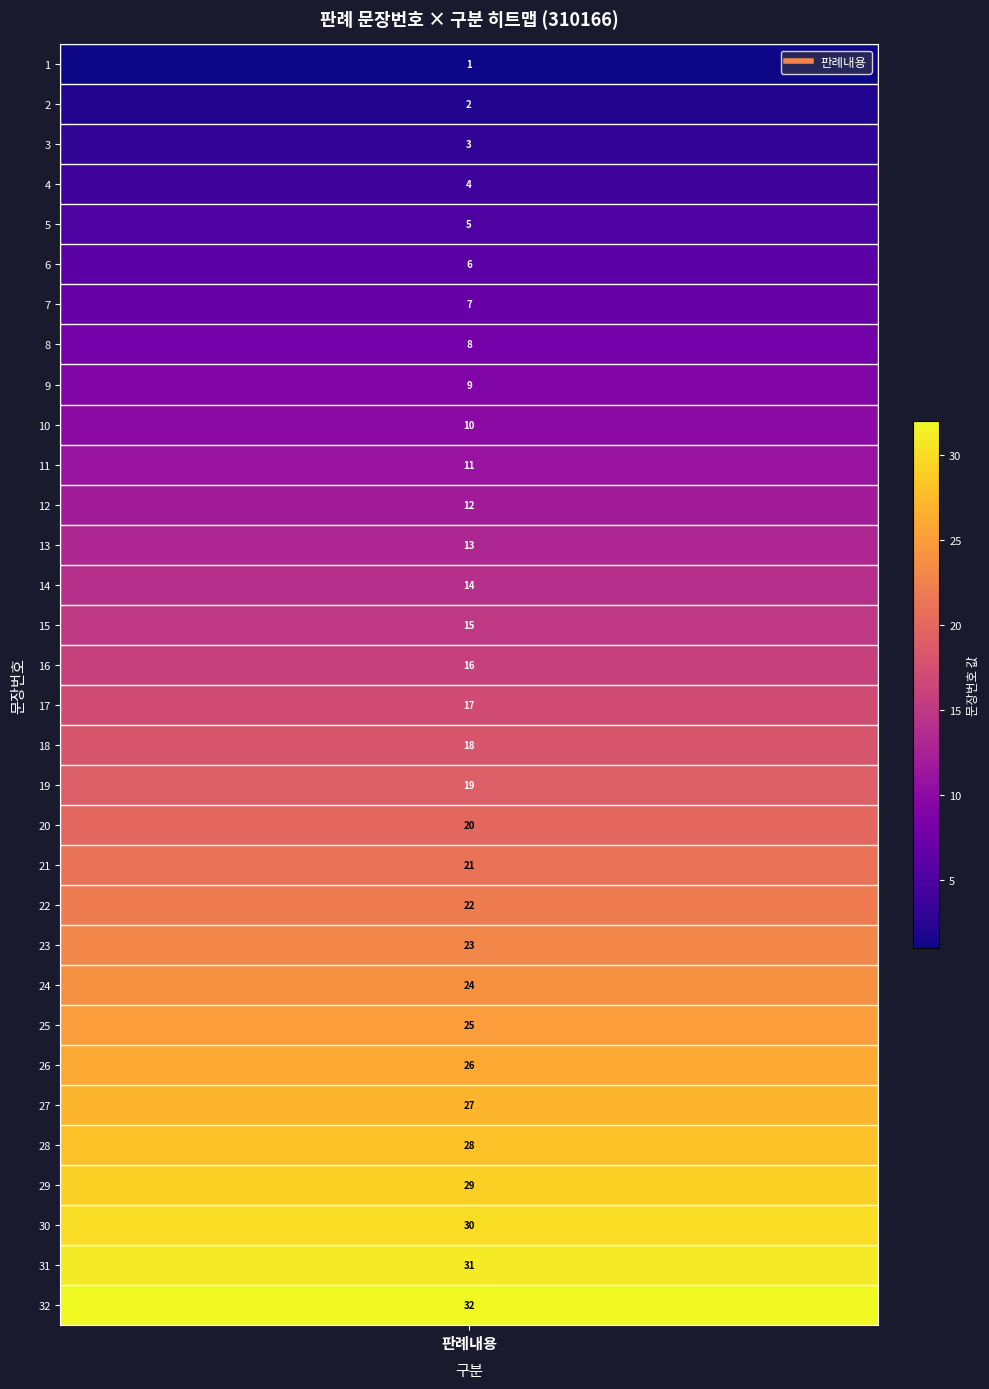

Reading left to right, extract all data points from this chart.

1	2	3	4	5	6	7	8	9	10	11	12	13	14	15	16	17	18	19	20	21	22	23	24	25	26	27	28	29	30	31	32